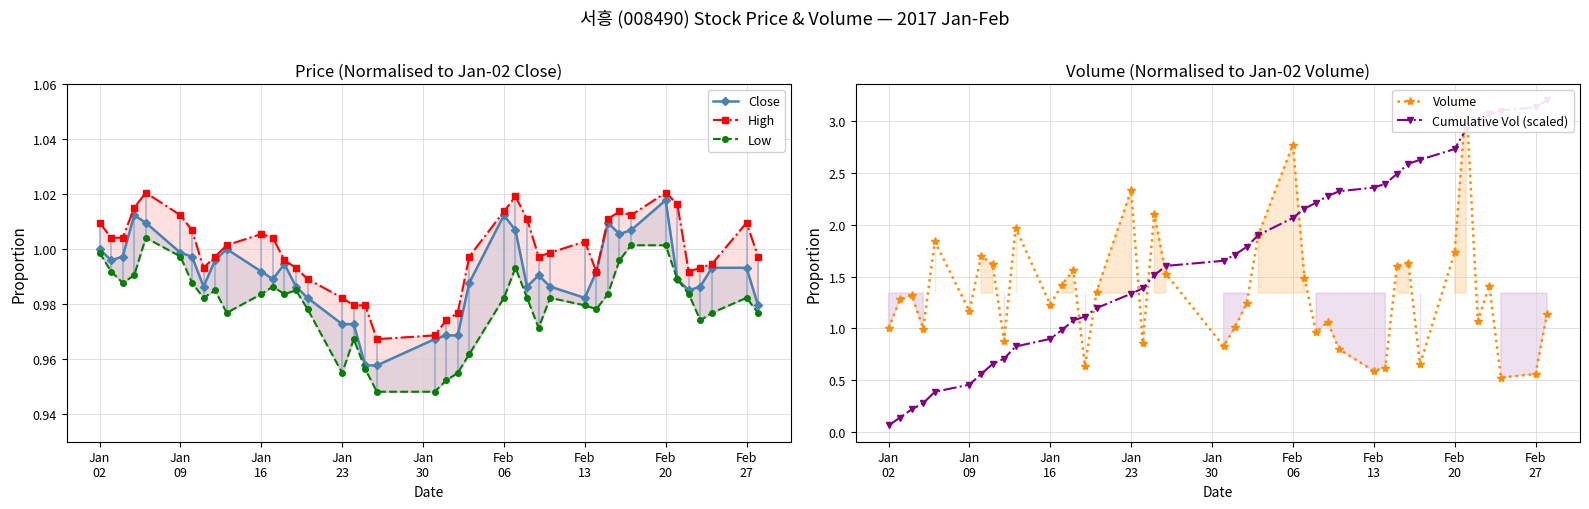

At which category does the chart reach its minimum across all series?

Jan
02